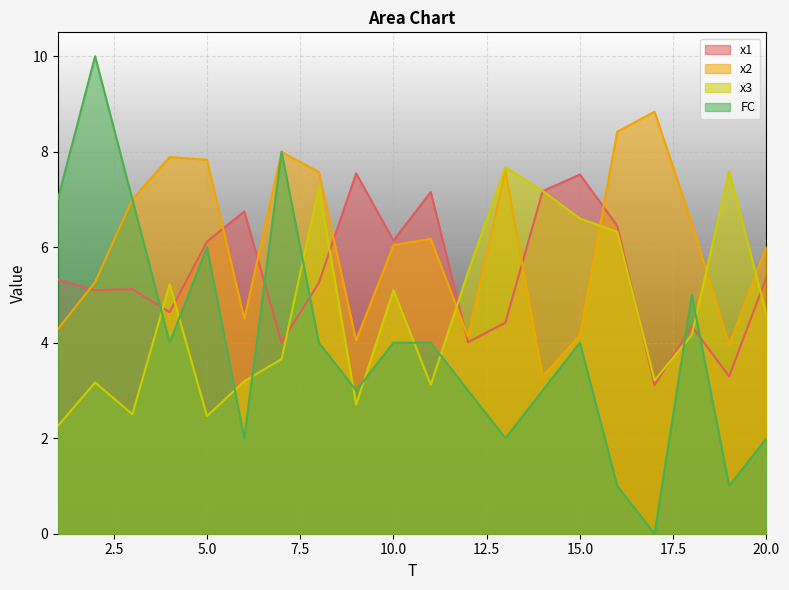

List the series in order of their overall mean, lowest first.

FC, x3, x1, x2